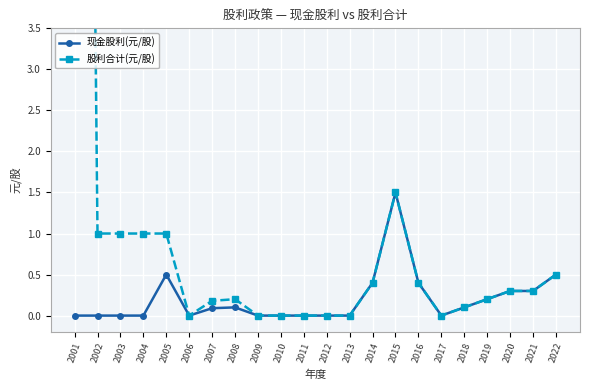

Is it true that 现金股利(元/股) equals 0.3 at 2022?

False